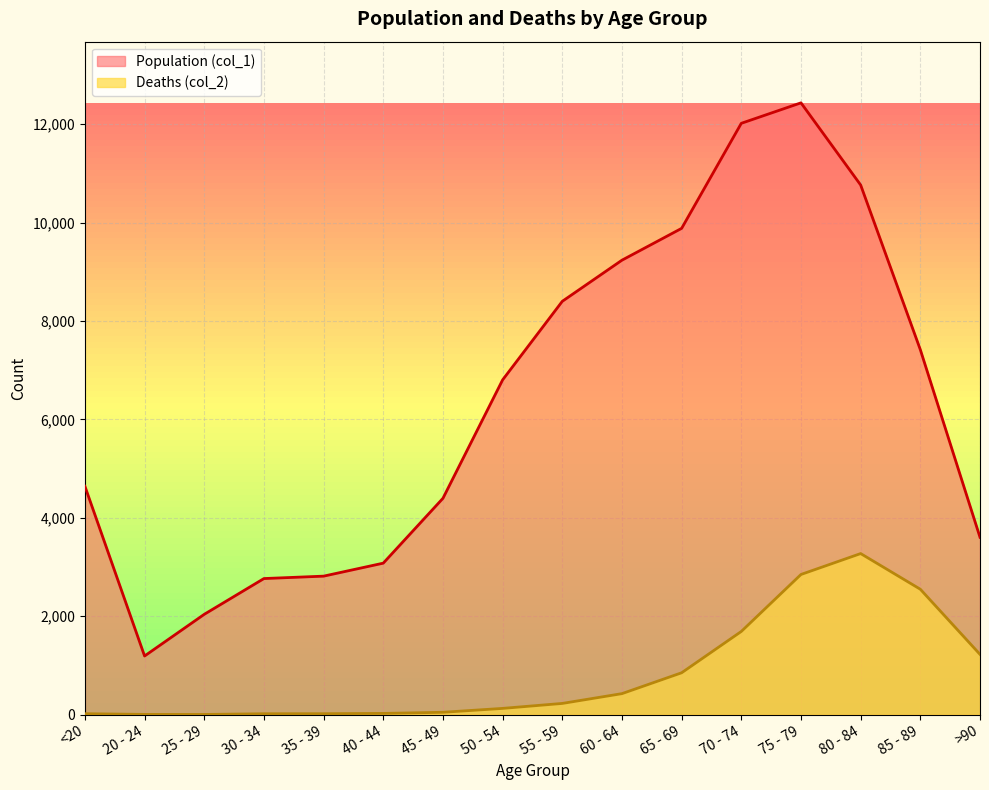

How many series are shown in this chart?

2